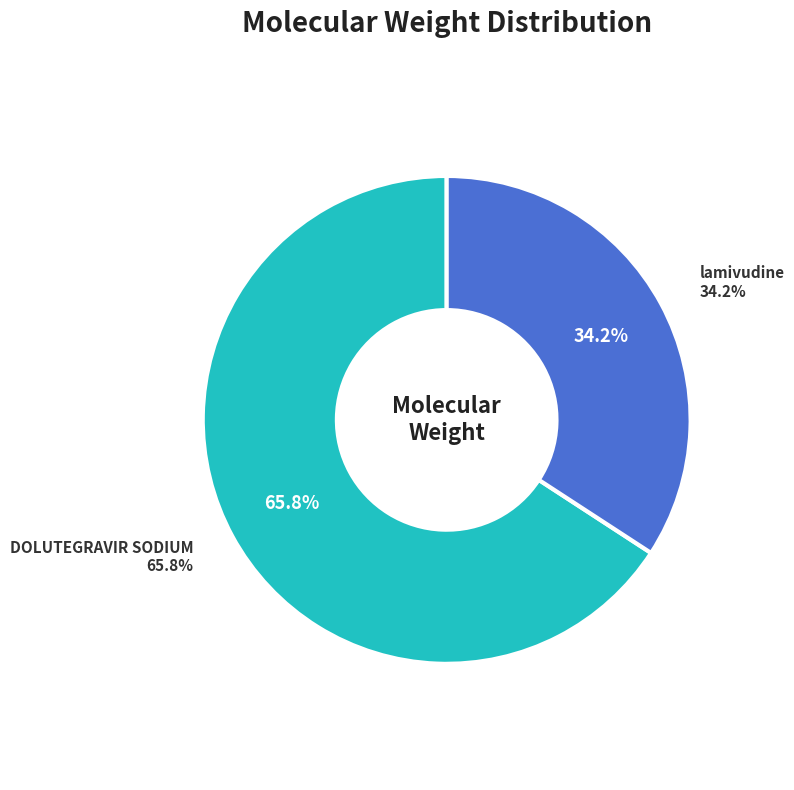

Does lamivudine represent more than half of the total?

No